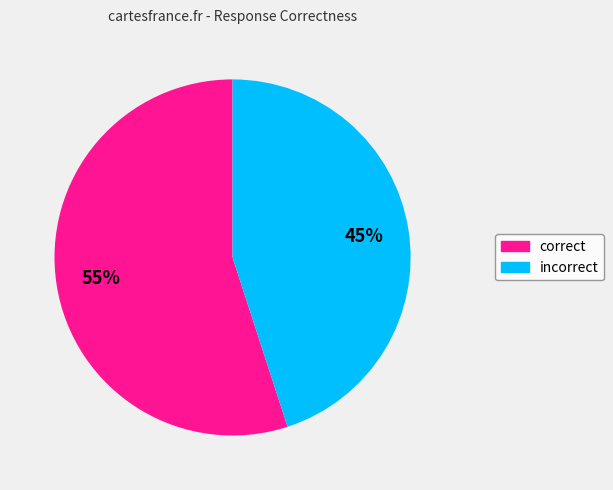

Rank the categories by value from lowest to highest.

incorrect, correct